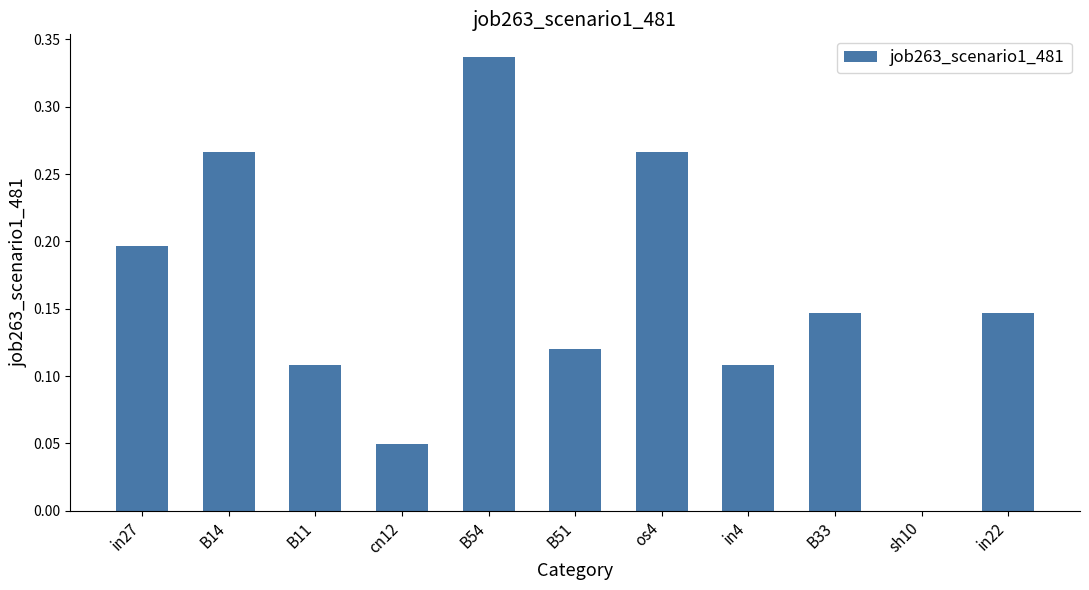

Are the bars horizontal?

No